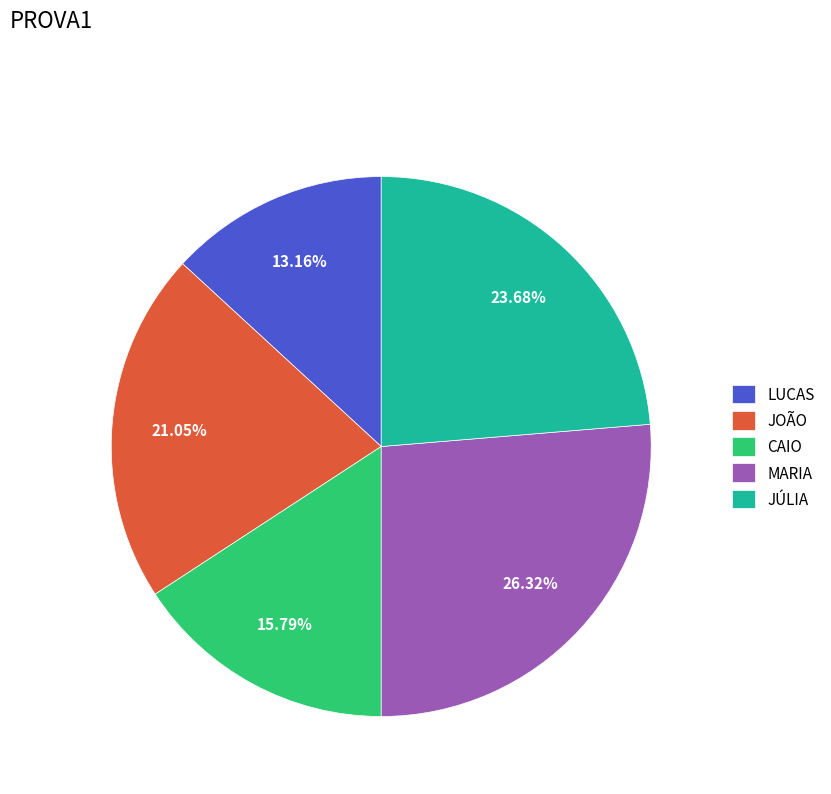

Is LUCAS the majority of the pie?

No